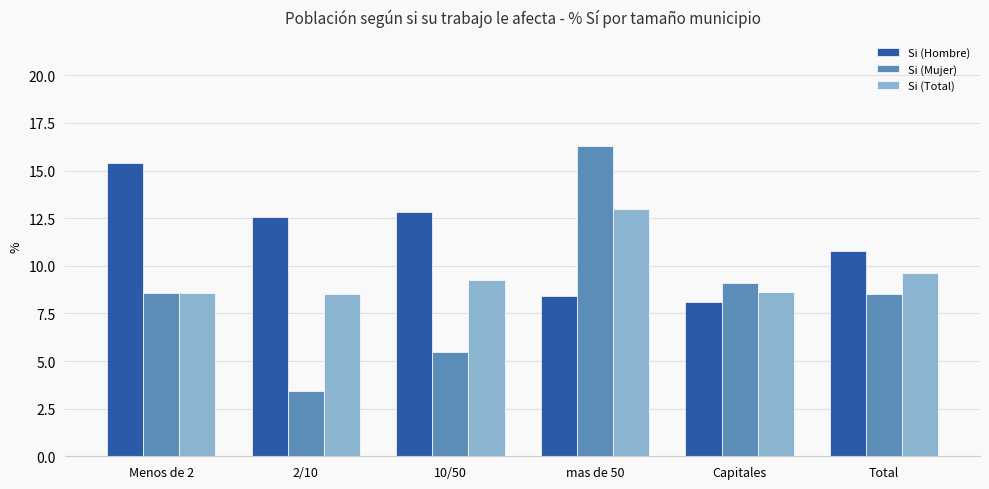

At 10/50, list the series in order from smallest to largest.

Si (Mujer), Si (Total), Si (Hombre)